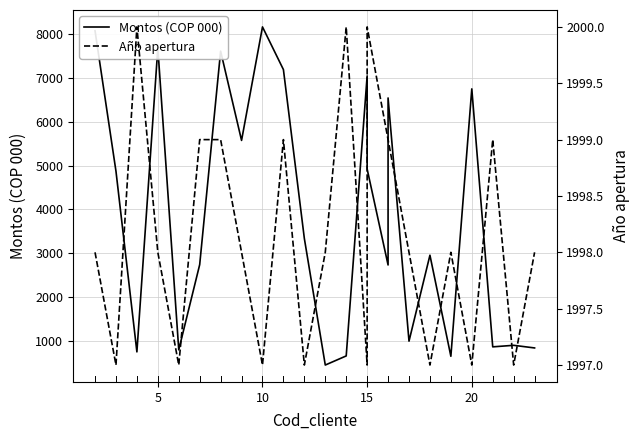

Is the value of Año apertura at 6 greater than the value of Montos (COP 000) at 14?

No